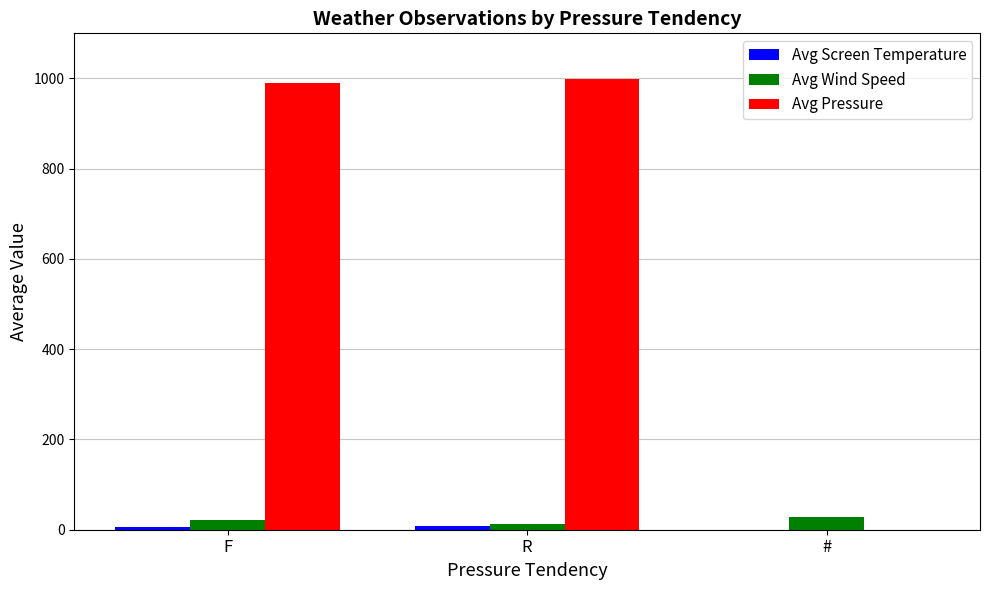

Is the value of Avg Pressure at F greater than the value of Avg Wind Speed at R?

Yes